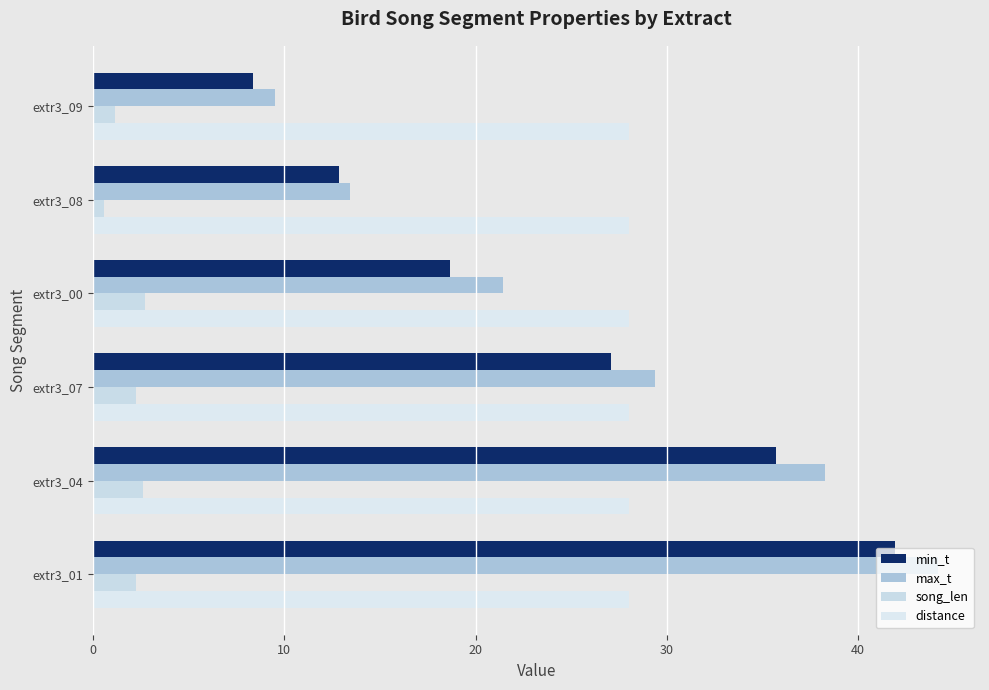

At which category is the sum across all series the highest?

extr3_01